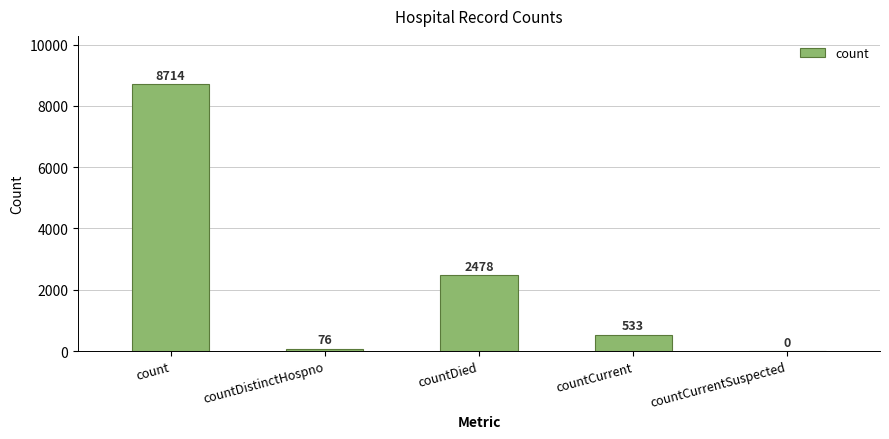

What is the greatest value displayed?

8714